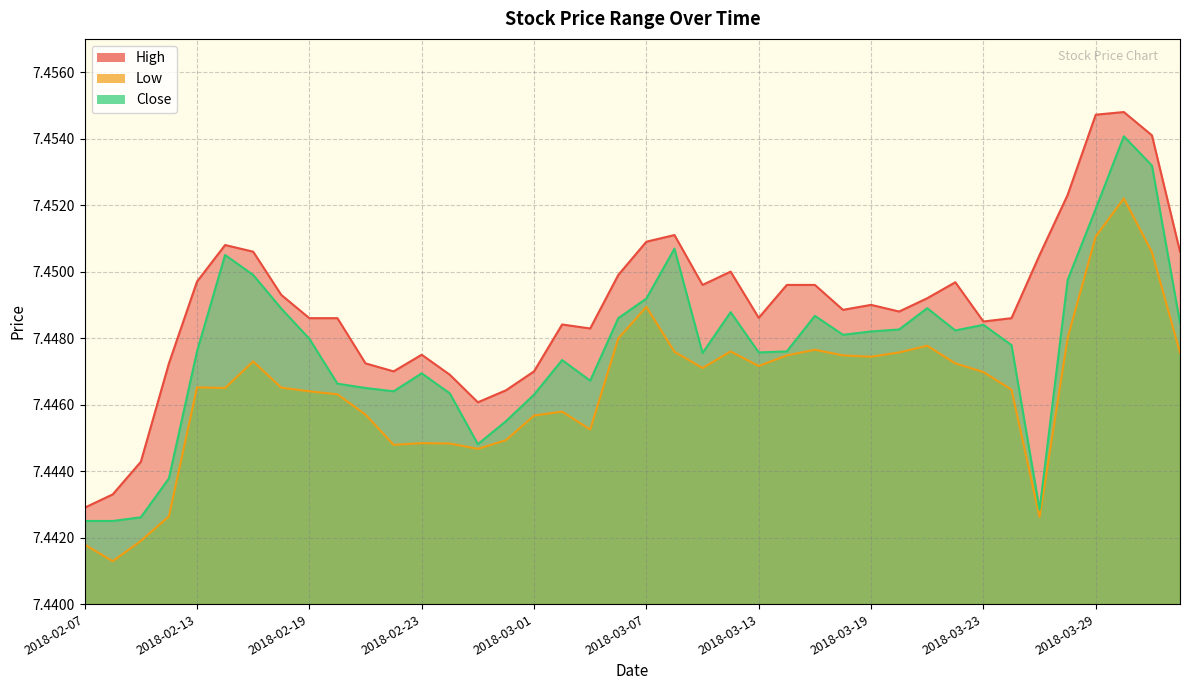

Rank the series by their average value, from lowest to highest.

Low, Close, High